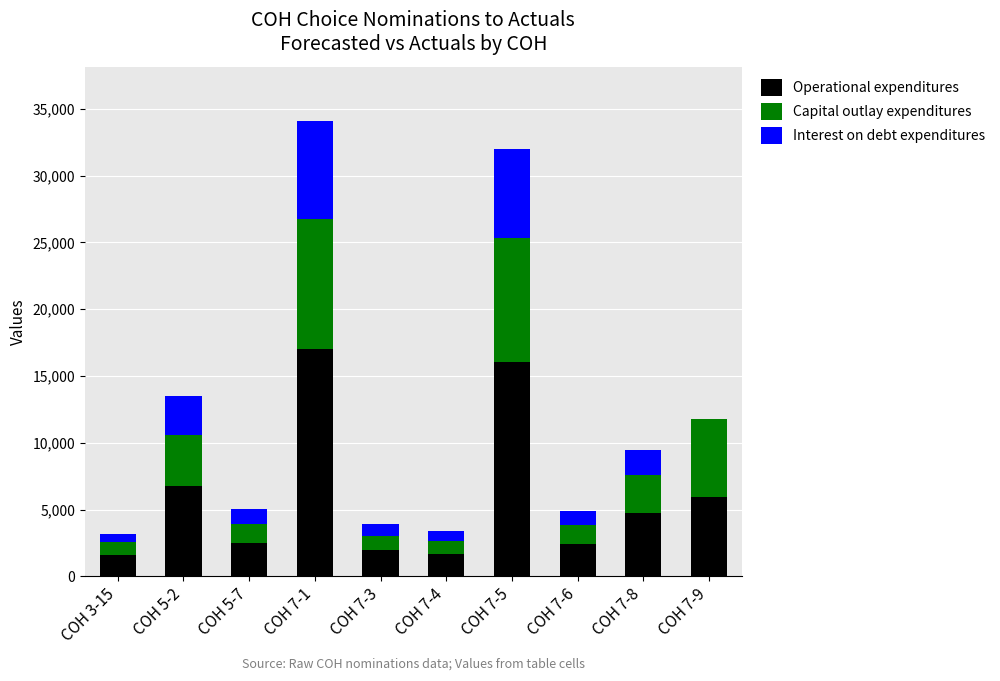

The value of Operational expenditures at COH 7-8 is 2347. True or false?

False